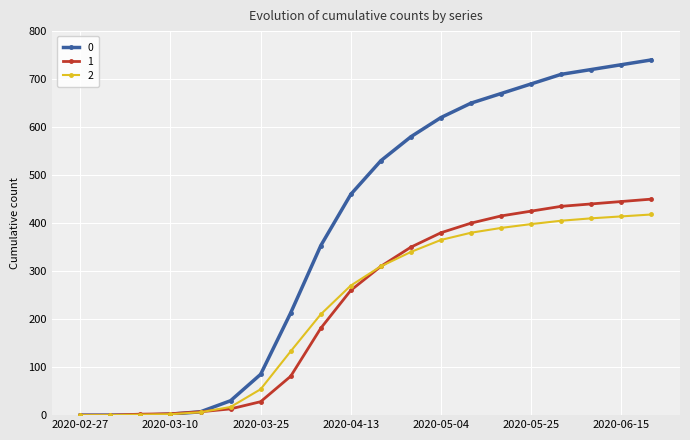

Rank the series by their maximum value, from highest to lowest.

0, 1, 2